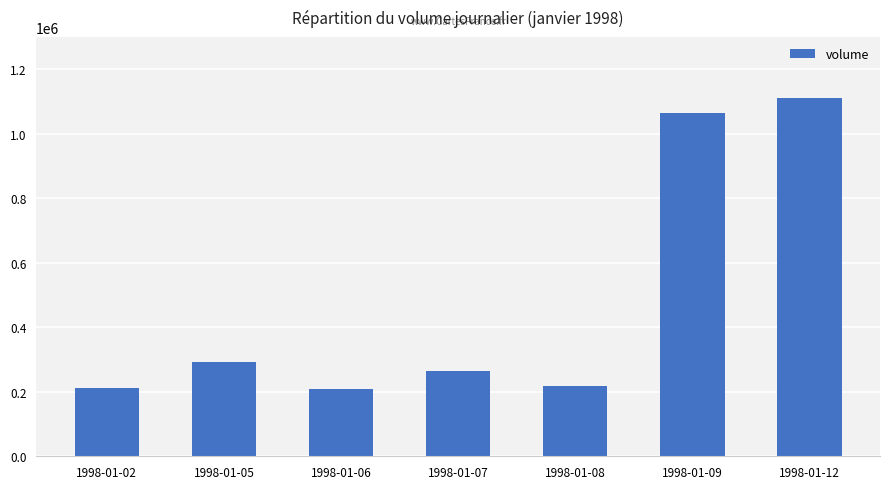

What is the difference between the second highest and minimum values?

855838